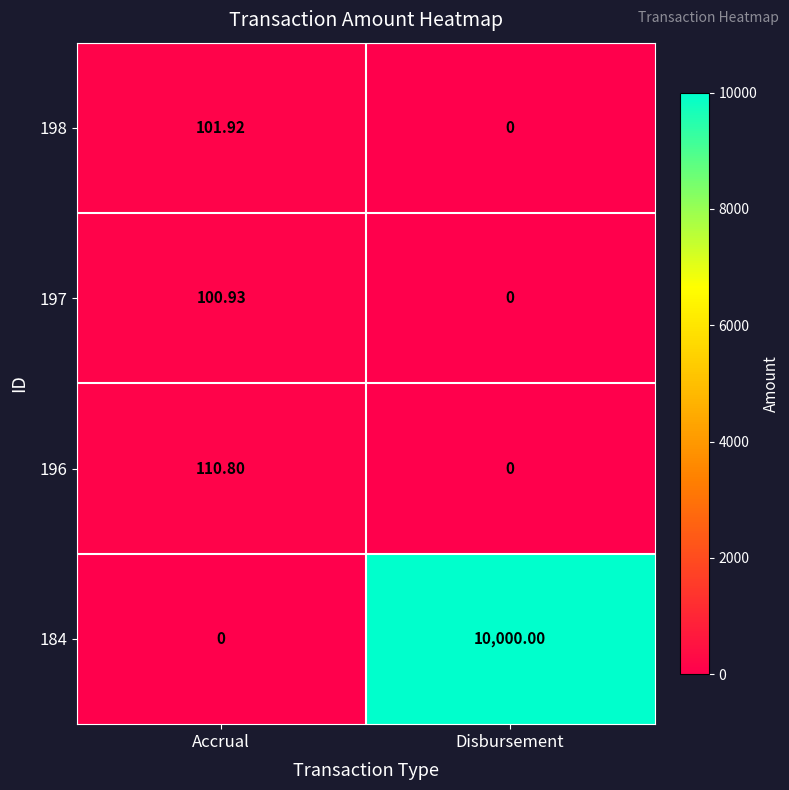

Where does the 196 series first go above 110?

Accrual